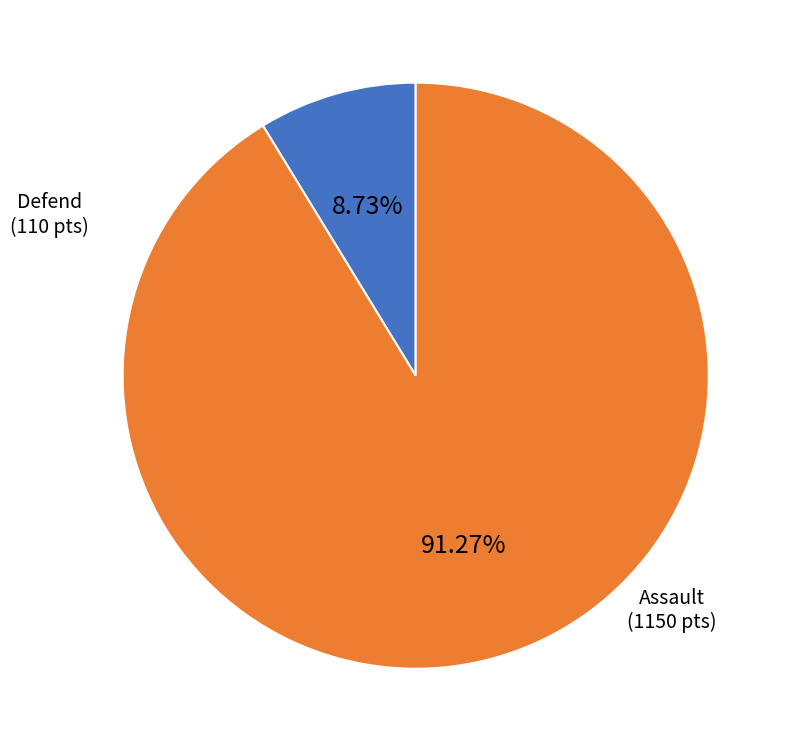

Is there any slice that represents more than half of the pie?

Yes